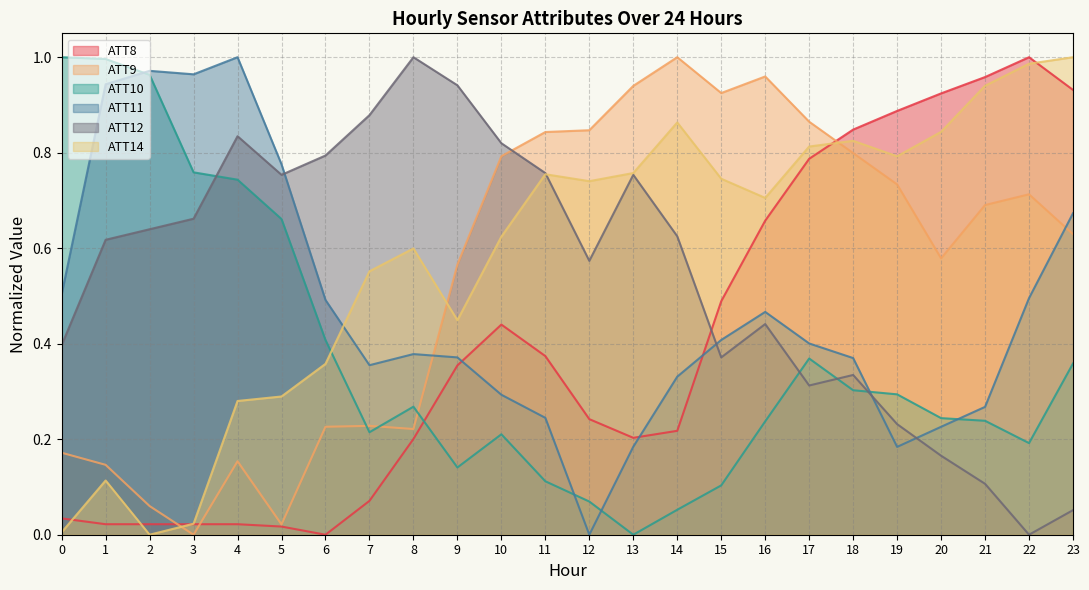

Where do ATT11 and ATT14 first cross each other?

6 and 7